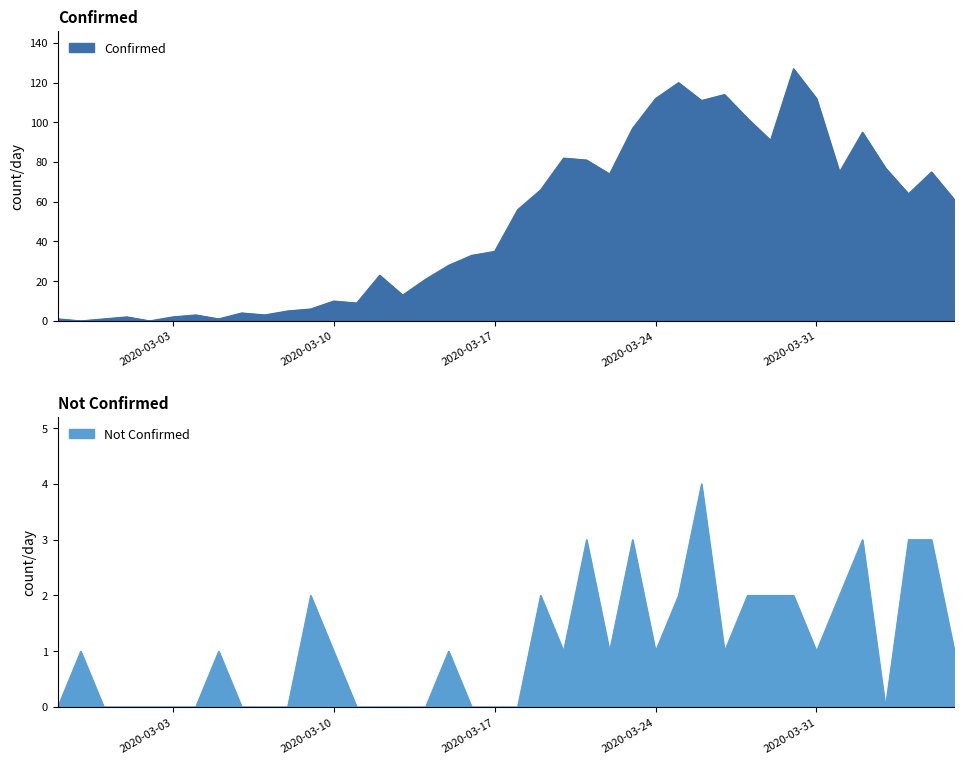

Where is not-confirmed nearest to the value 2?

2020-03-09